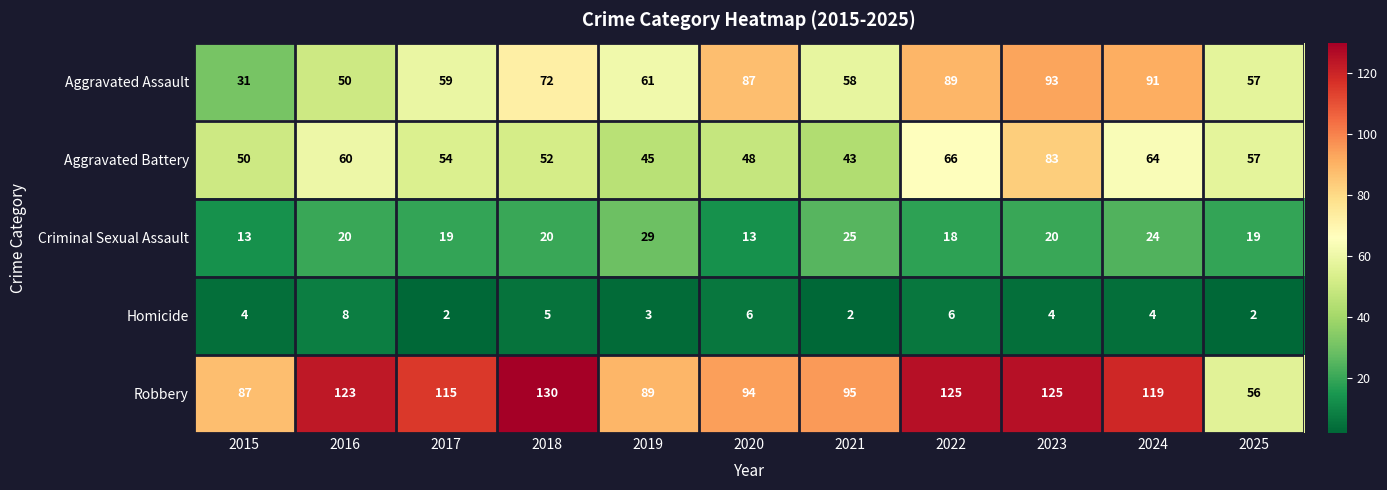

Where does the Aggravated Battery series first go above 54?

2016